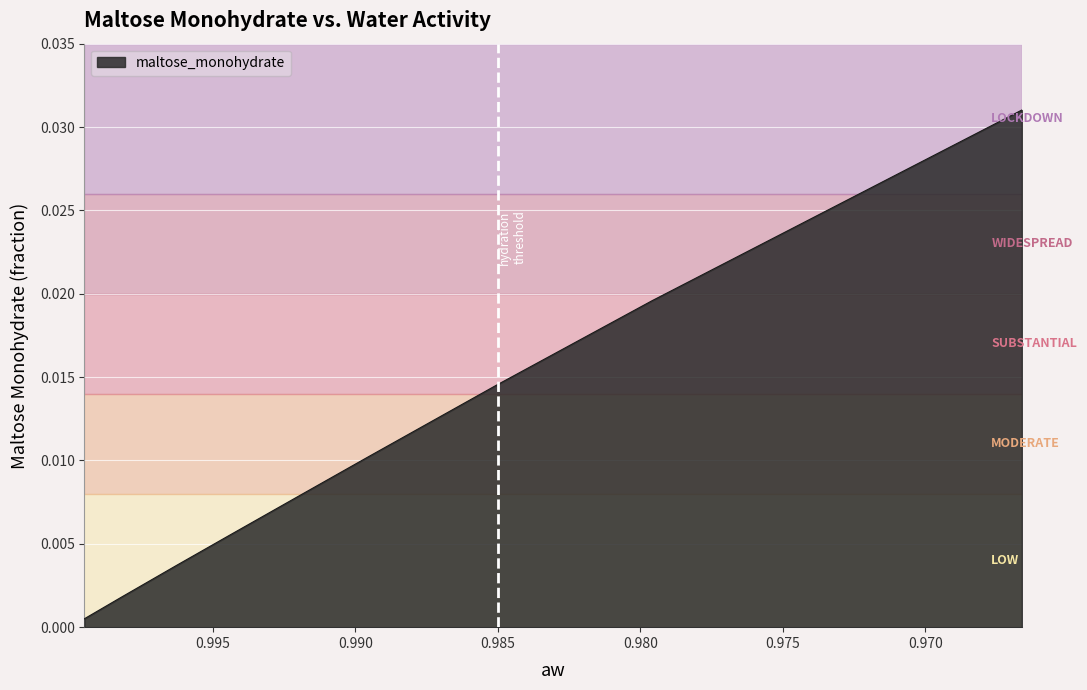

What is the label of the 7th point from the left?

0.985088417